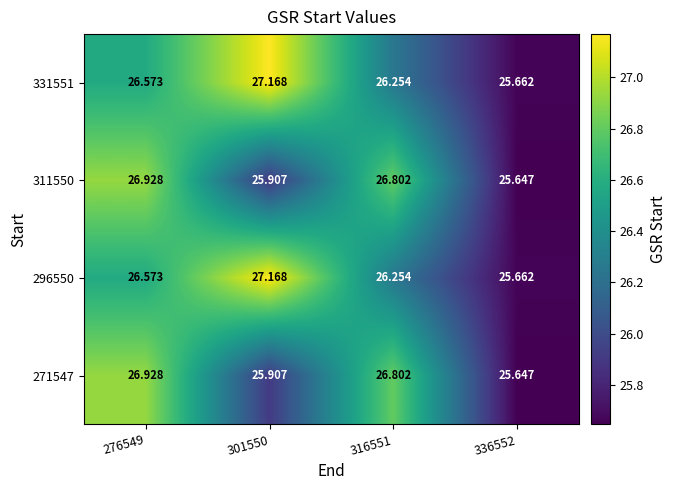

Reading left to right, list all the values displayed in this chart.

271547: 276549=26.9	301550=25.9	316551=26.8	336552=25.6
296550: 276549=26.6	301550=27.2	316551=26.3	336552=25.7
311550: 276549=26.9	301550=25.9	316551=26.8	336552=25.6
331551: 276549=26.6	301550=27.2	316551=26.3	336552=25.7